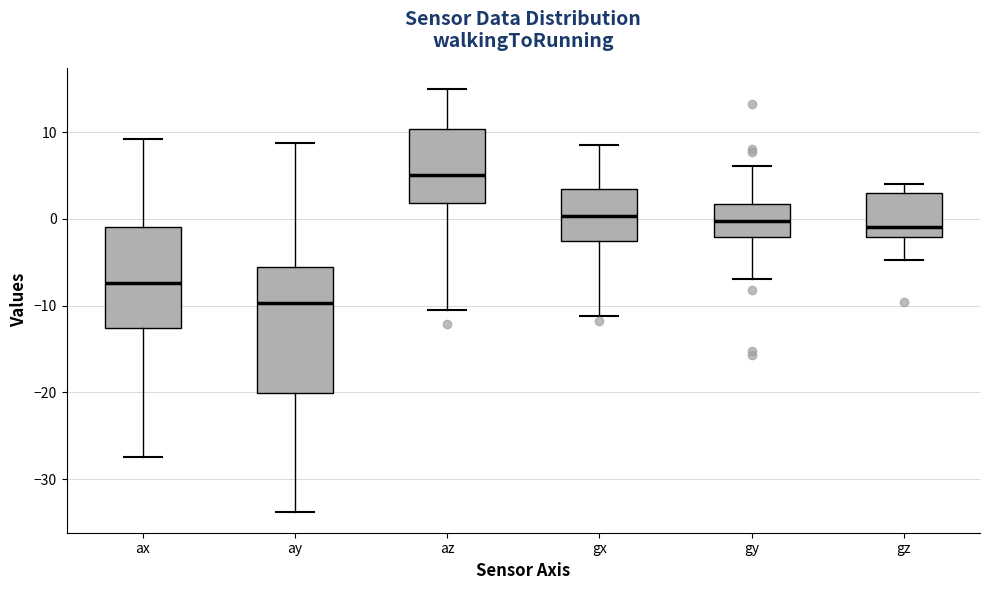

Which box is the tallest, from its lower edge to its upper edge?

ay